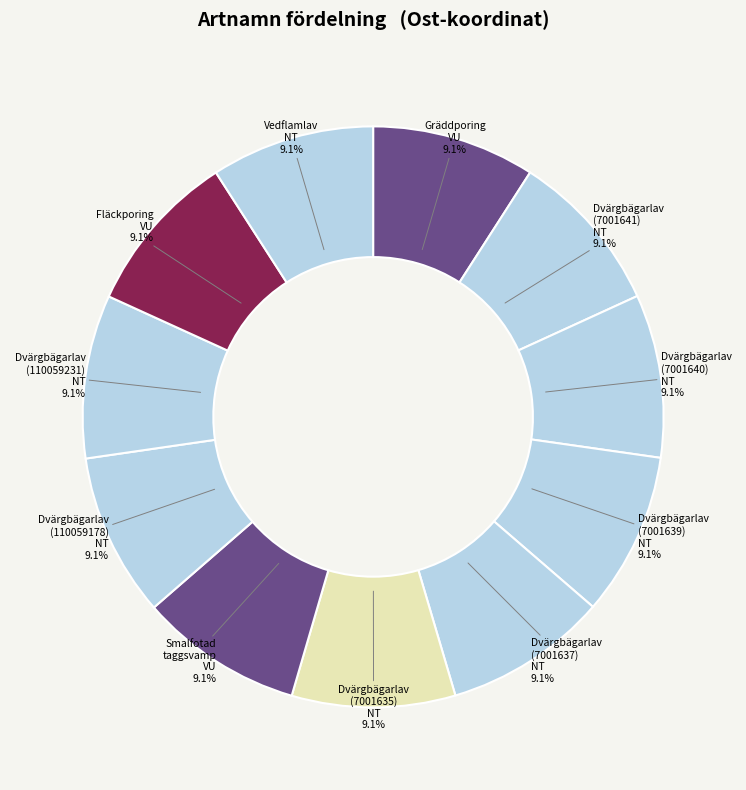

How many slices are in this pie chart?

11